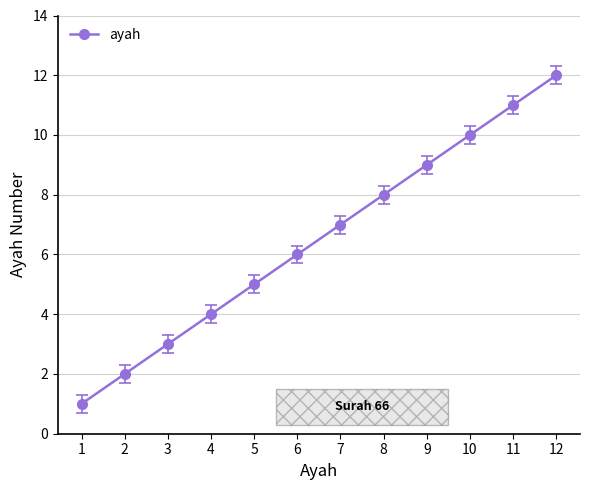

Reading left to right, list all the values displayed in this chart.

1	2	3	4	5	6	7	8	9	10	11	12